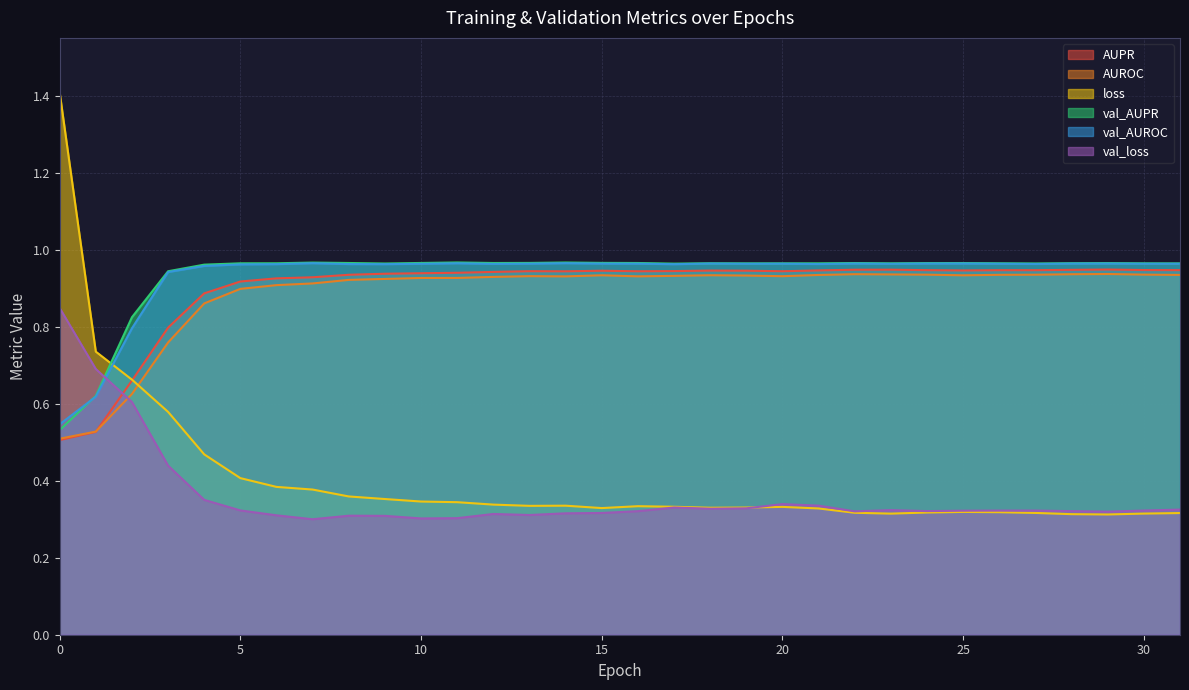

What is the value of the AUPR point at the 3rd from the left?

0.7